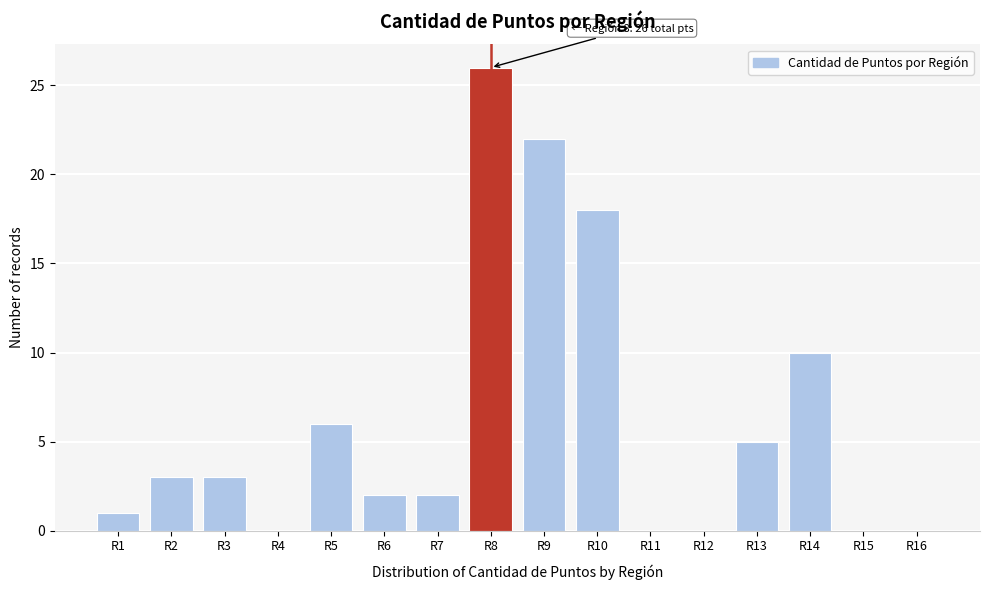

Reading right to left, transcribe all the data shown in this chart.

R16=0	R15=0	R14=10	R13=5	R12=0	R11=0	R10=18	R9=22	R8=26	R7=2	R6=2	R5=6	R4=0	R3=3	R2=3	R1=1